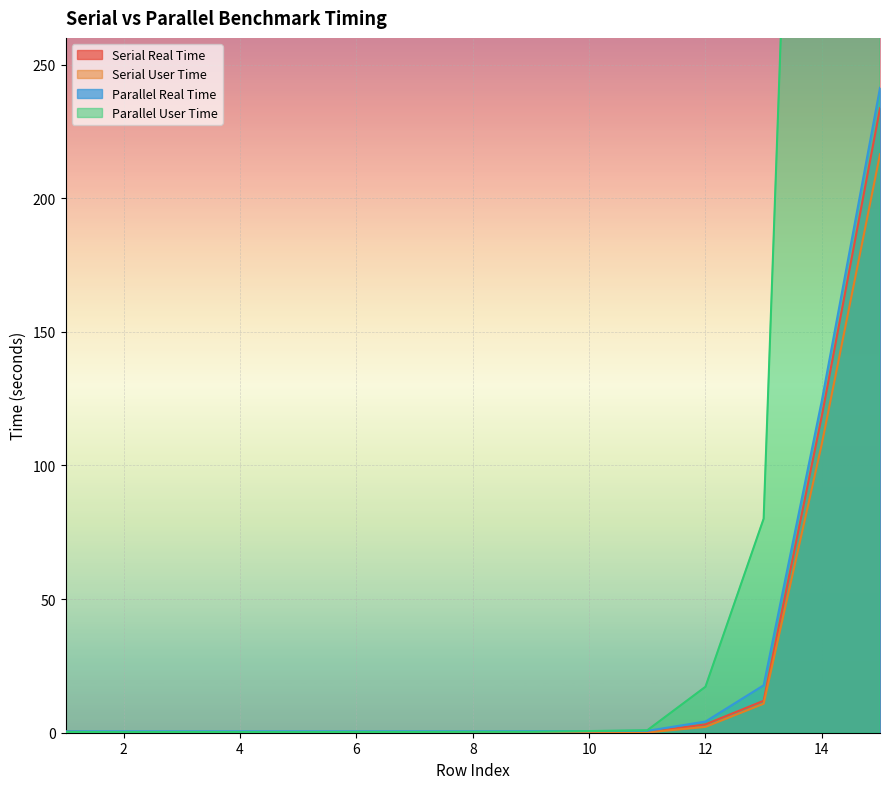

The Parallel Real Time series shows 0.5 at 5. True or false?

True